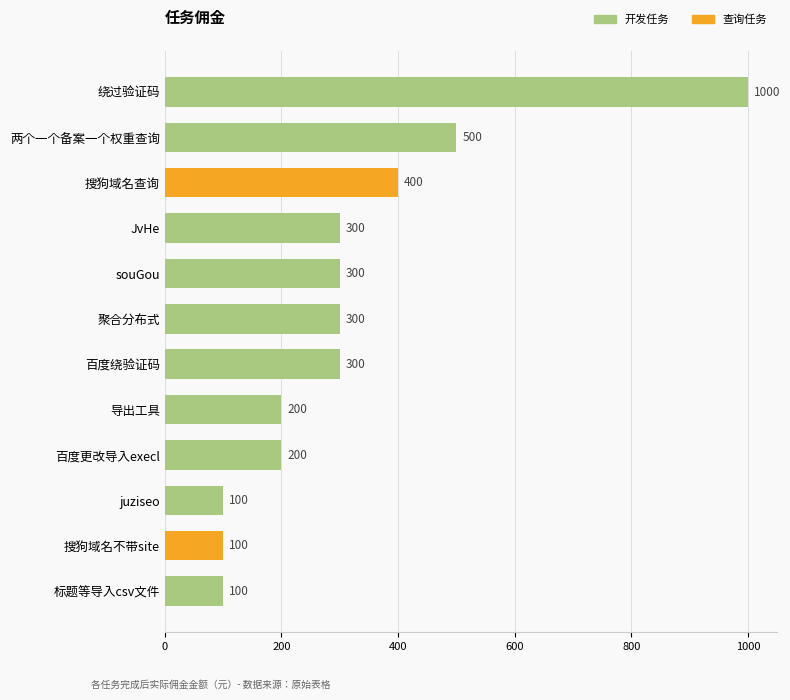

Reading bottom to top, extract all data points from this chart.

标题等导入csv文件=100	搜狗域名不带site=100	juziseo=100	百度更改导入execl=200	导出工具=200	百度绕验证码=300	聚合分布式=300	souGou=300	JvHe=300	搜狗域名查询=400	两个一个备案一个权重查询=500	绕过验证码=1000